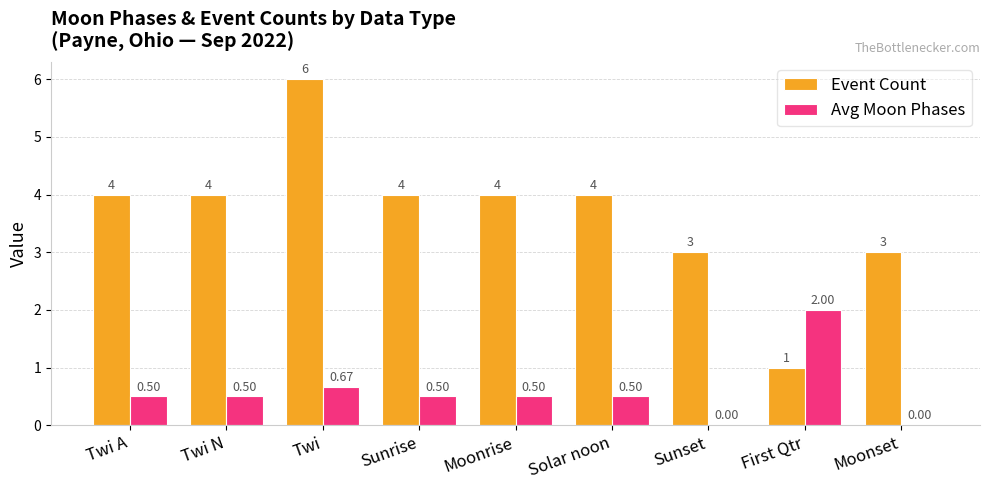

Is the value of Event Count at First Qtr greater than the value of Avg Moon Phases at Moonrise?

Yes